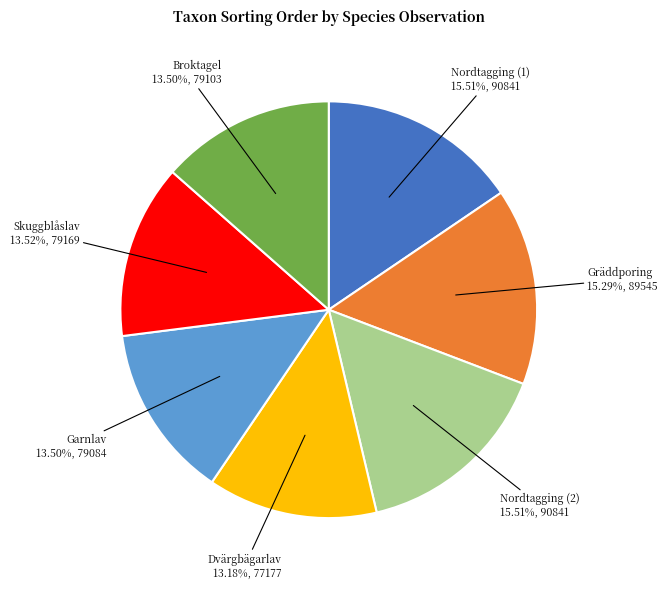

Does any single category account for the majority?

No